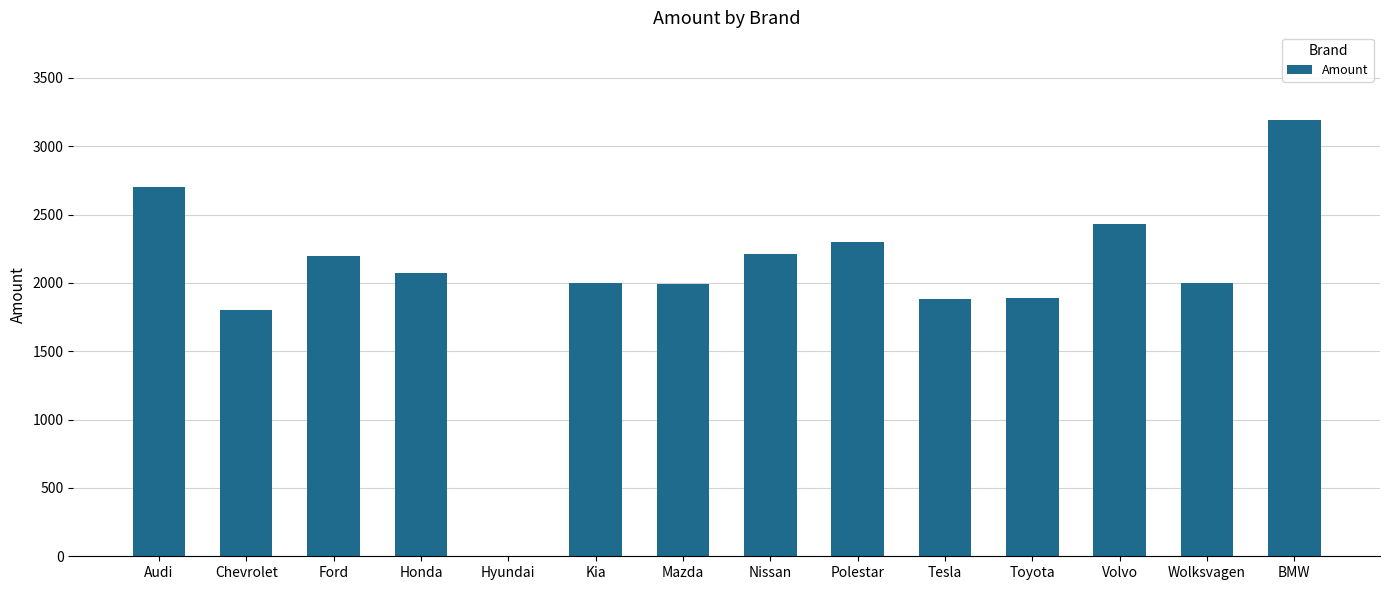

Is it true that the value at BMW is 5580?

False